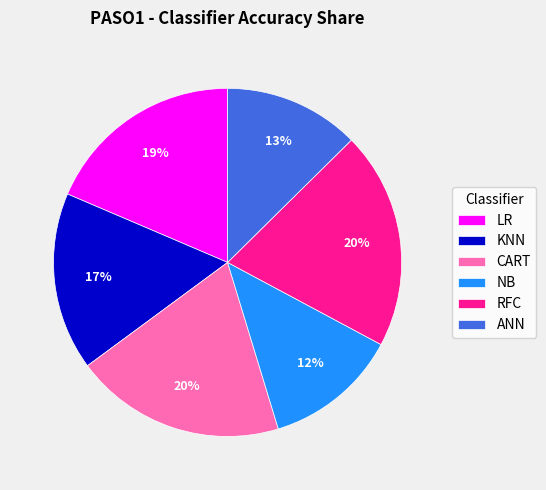

Is it true that NB is 12% of the pie?

True